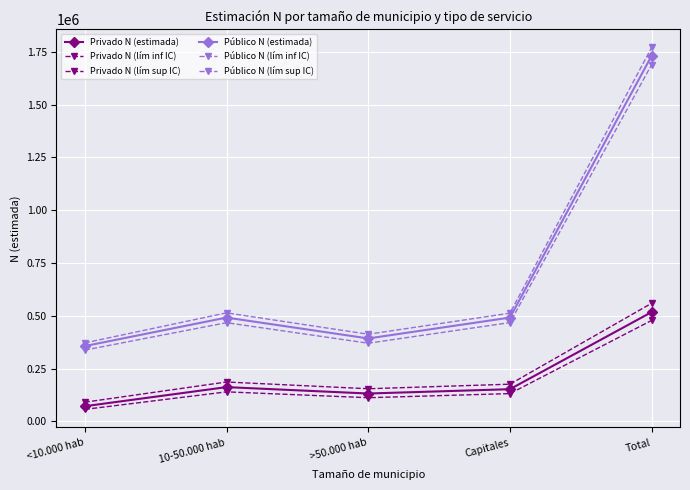

Is this an area chart (filled region under the line)?

No